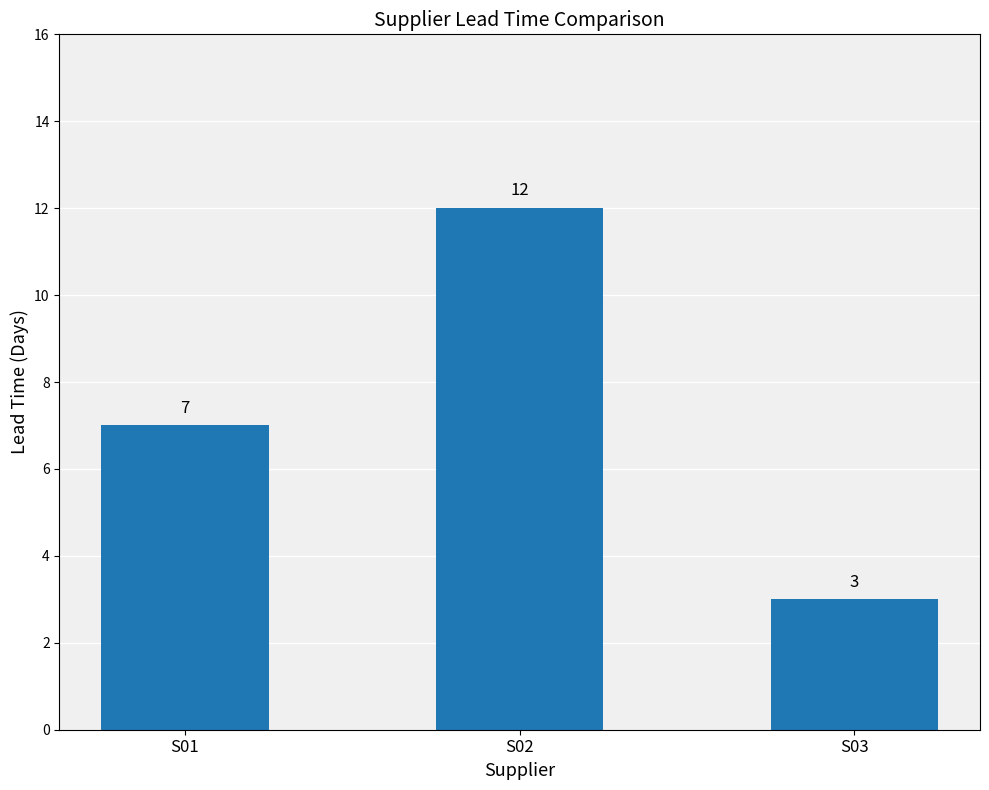

True or false: the data shows 12 at S02.

True